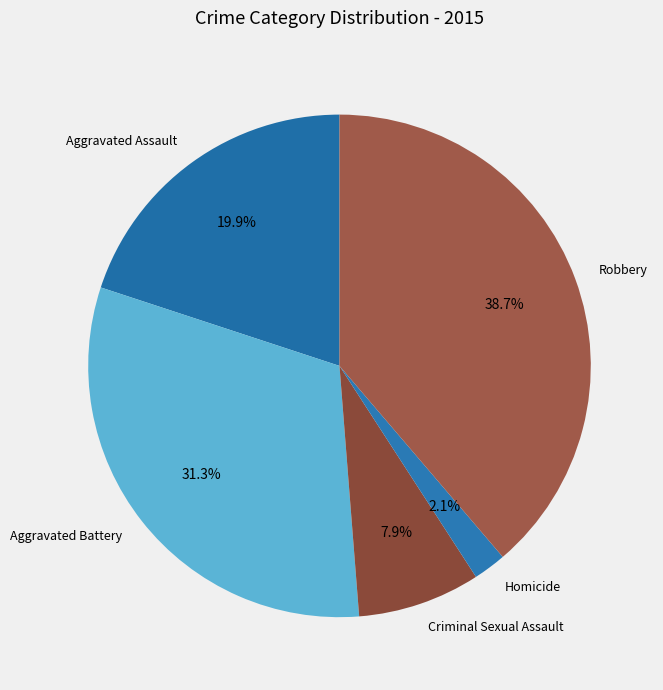

Combined, what portion of the pie is Homicide and Criminal Sexual Assault?

10.0%